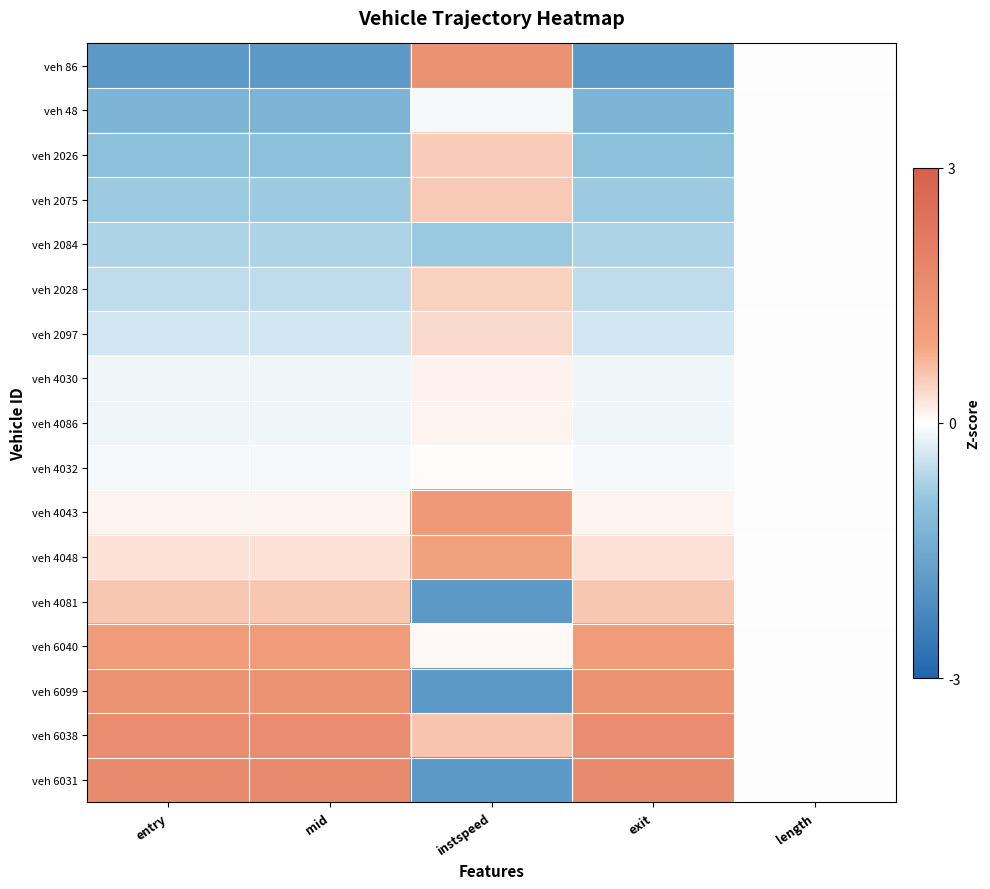

Which has a higher value, exit or instspeed?

instspeed